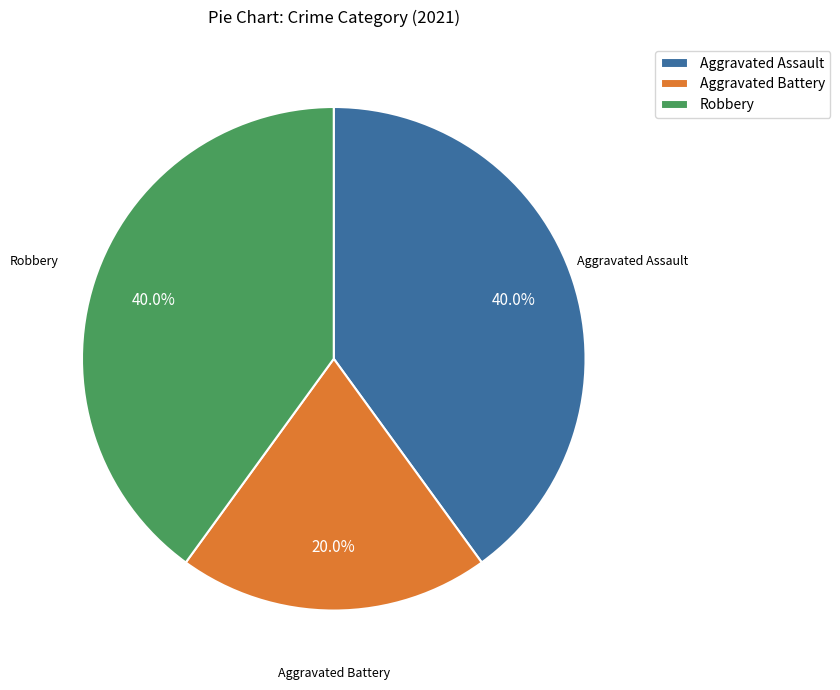

True or false: Robbery accounts for 40% of the total.

True